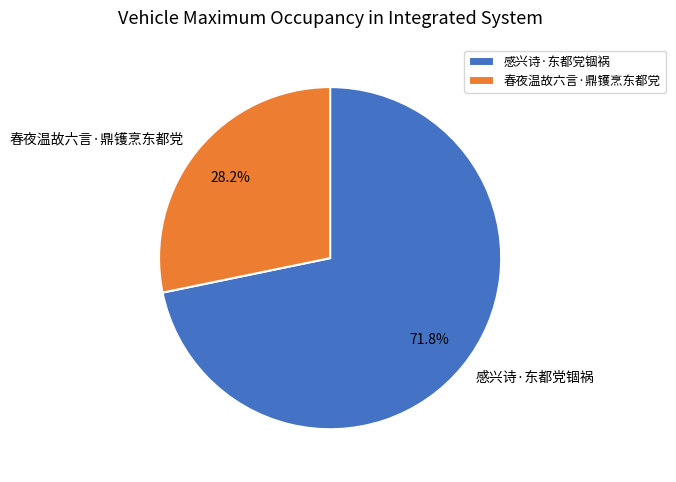

Count the number of slices in the pie.

2